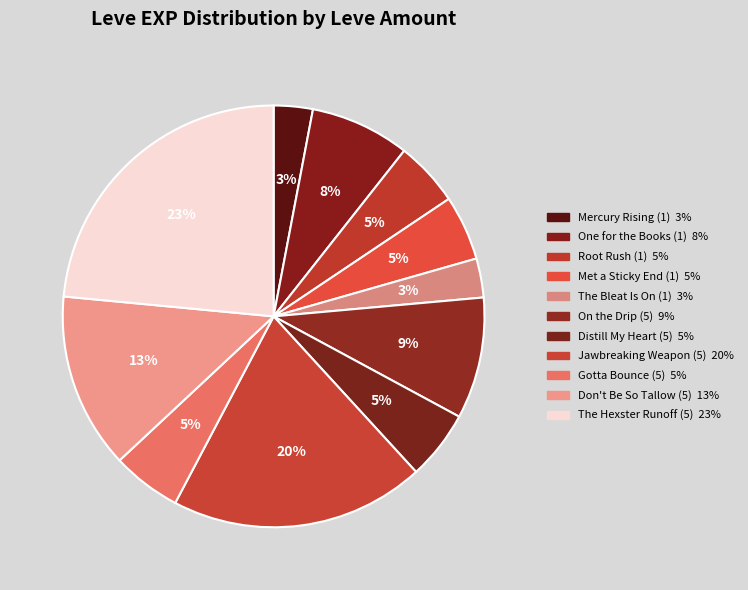

To the nearest percent, what is the average slice percentage?

9%